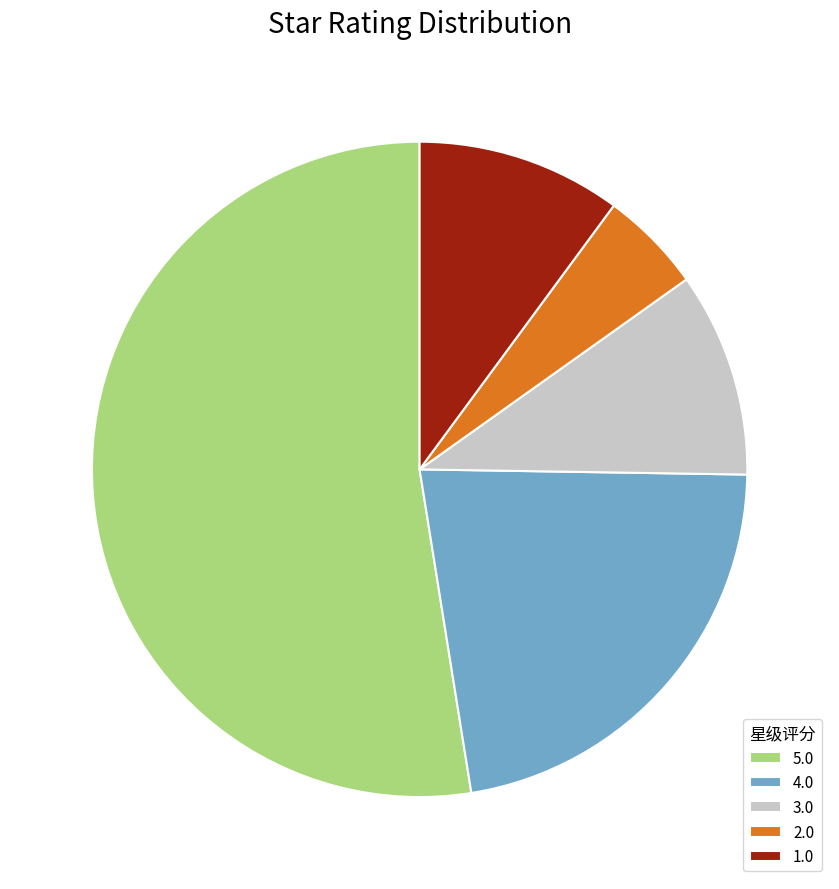

True or false: 3.0 accounts for 10% of the total.

True